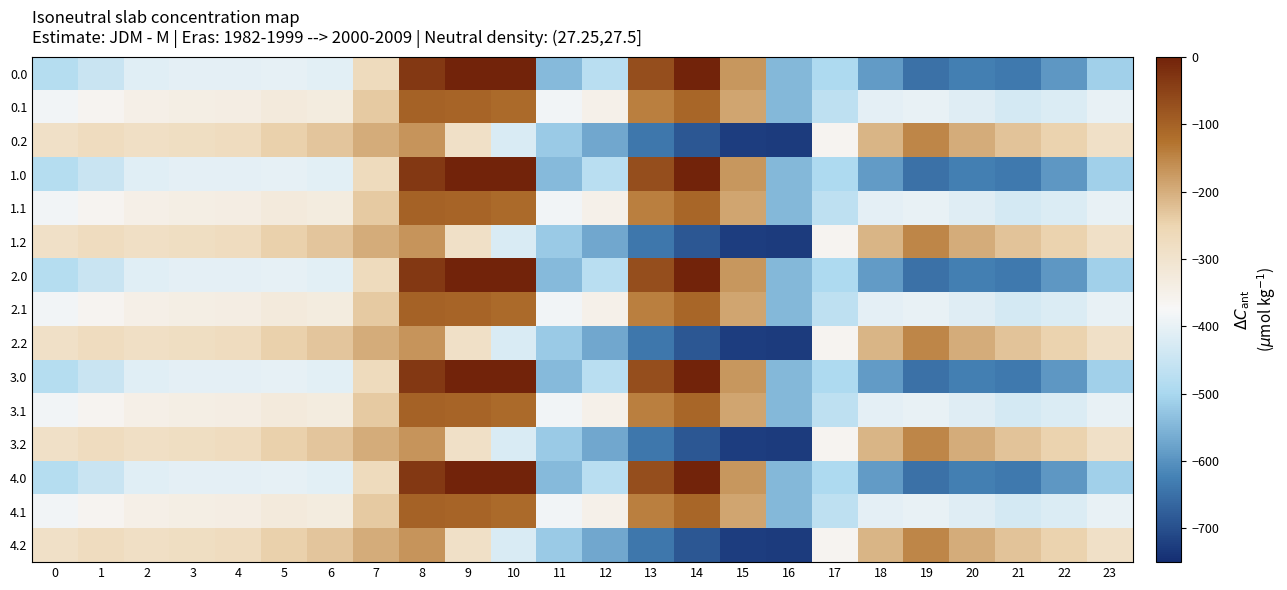

Which label corresponds to the smallest value in the chart?

16